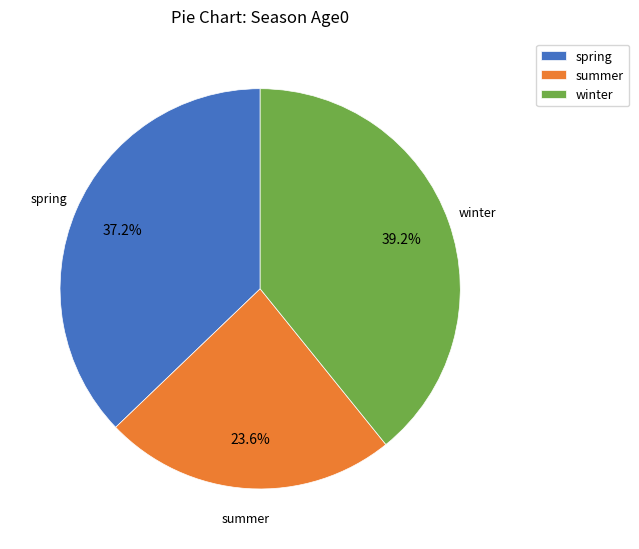

True or false: spring accounts for 45% of the total.

False